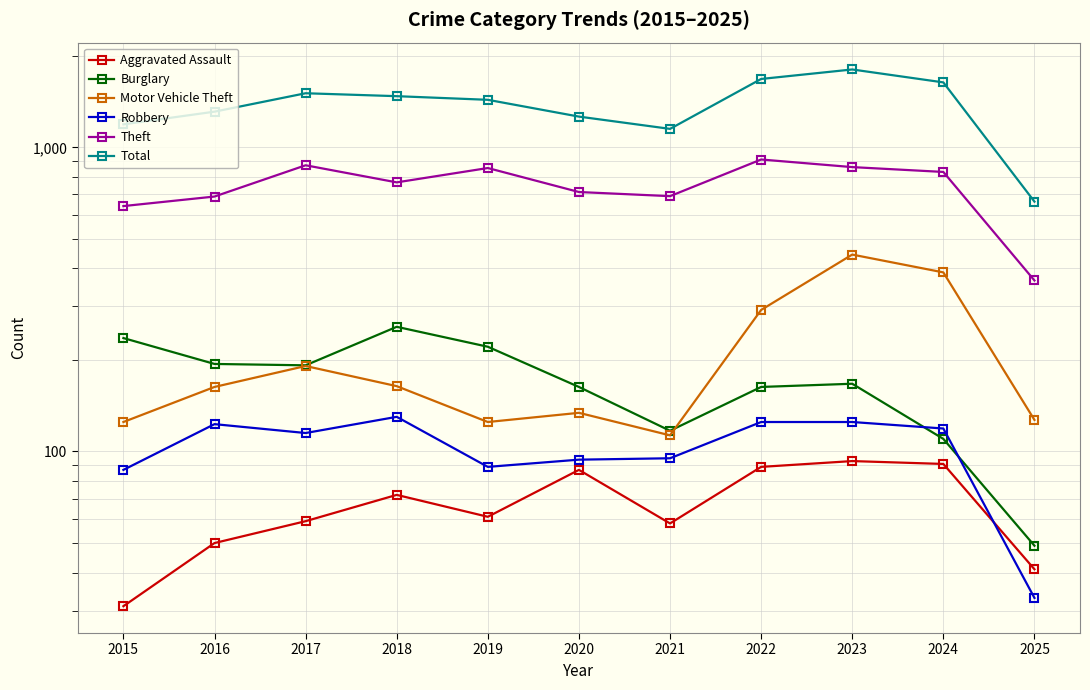

Which category has the highest value in the Theft series?

2022